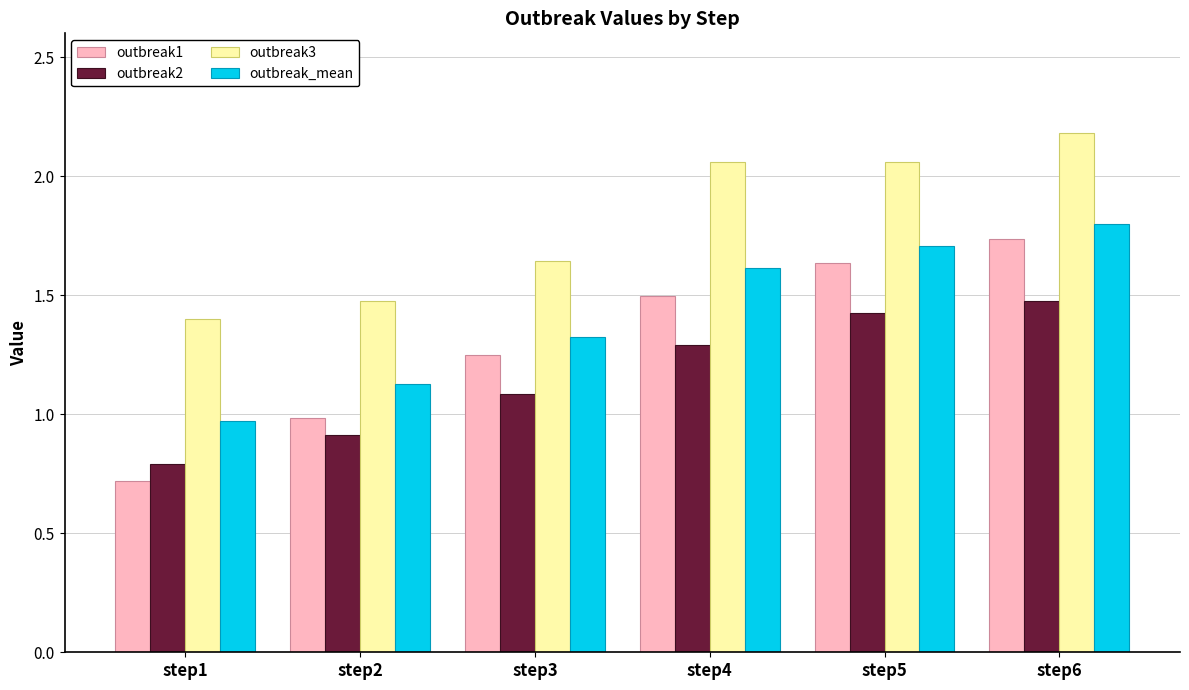

How many groups of bars are there?

6